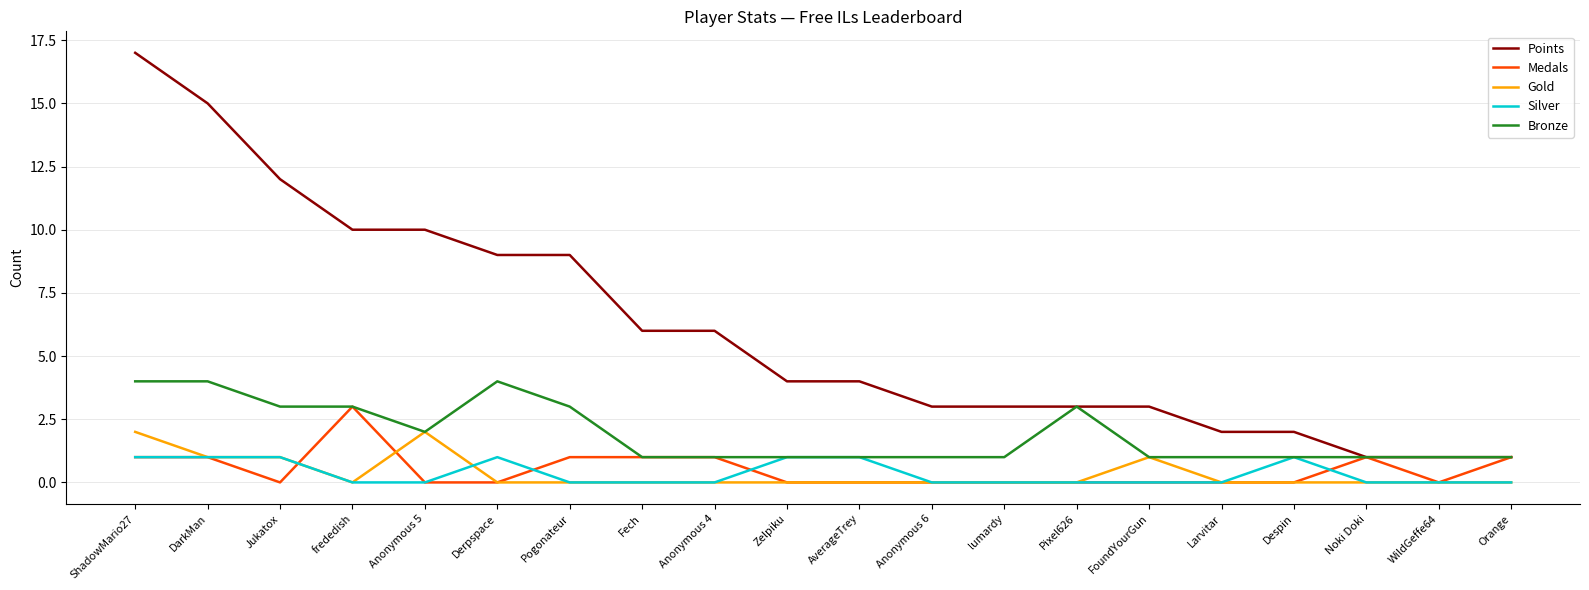

What is the total value across all series at AverageTrey?

6